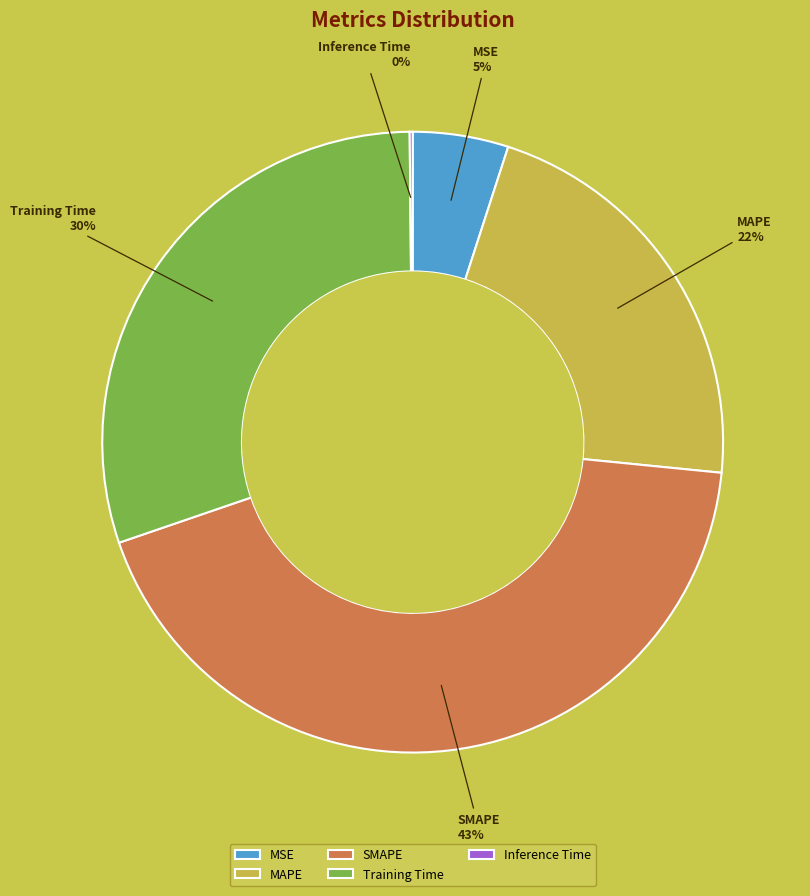

To the nearest percent, what is the difference between the largest and smallest slice percentages?

43%